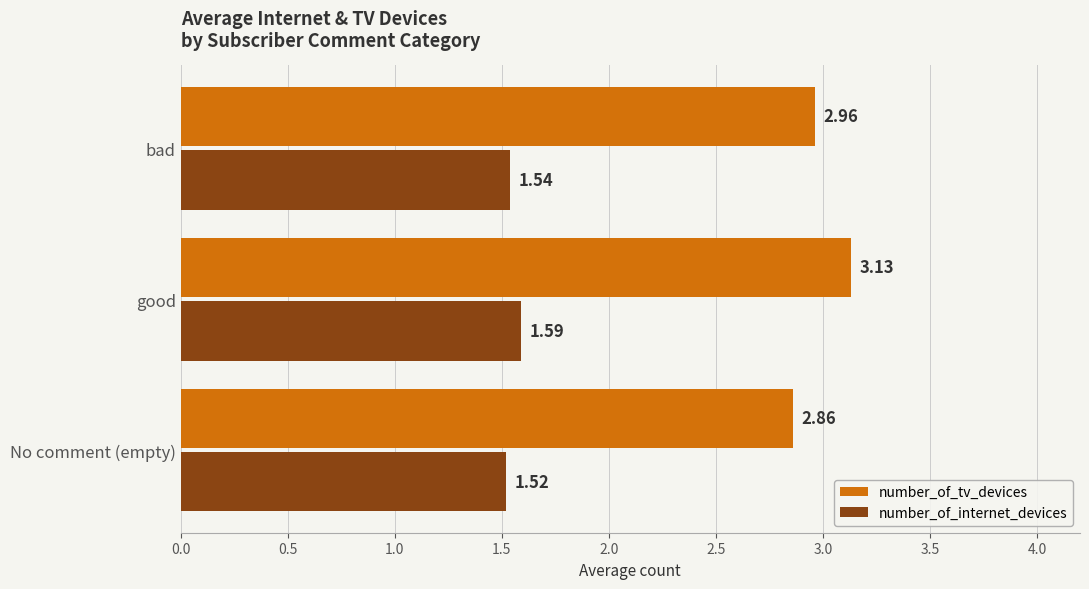

At which label is number_of_internet_devices closest to 1?

No comment (empty)